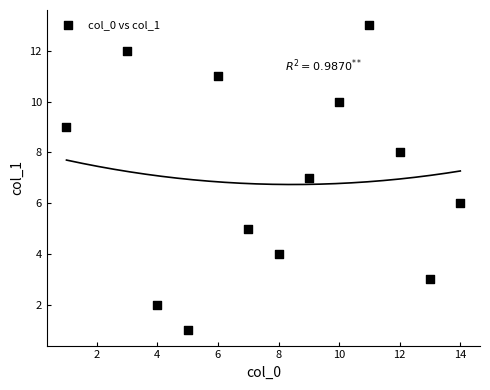

What is the range of Y values (max minus min)?

12